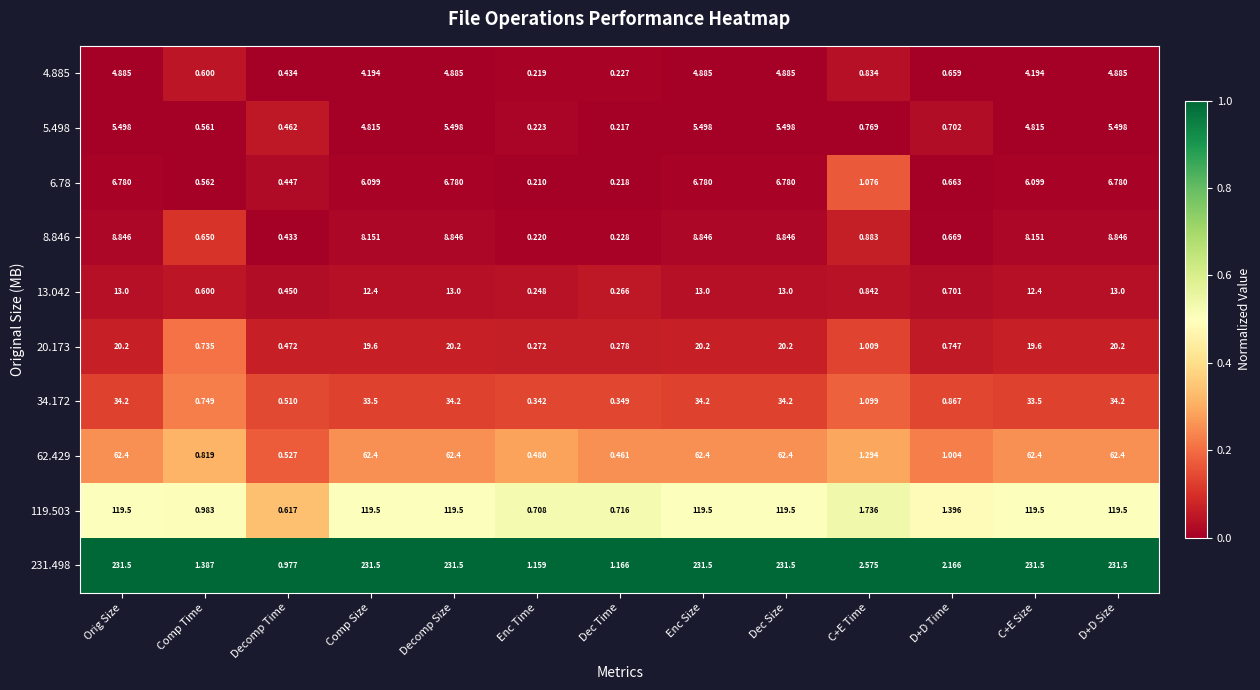

Which series has the largest range (max minus min)?

231.498